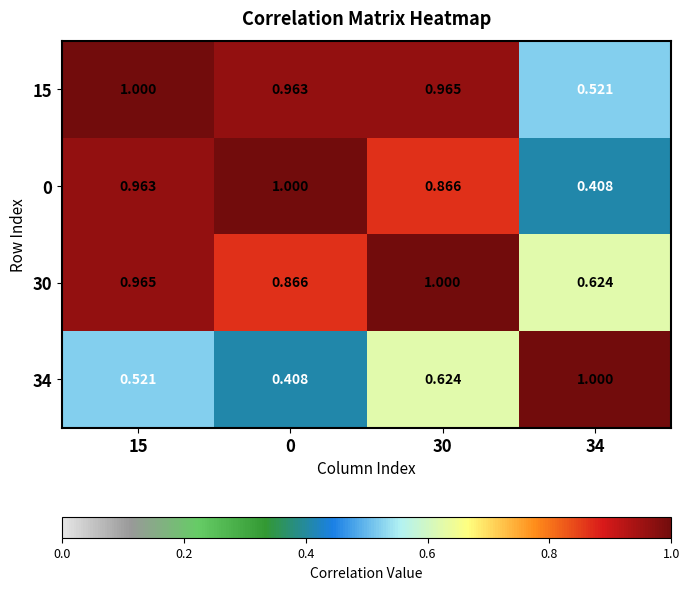

Which has a higher value, 30 or 15?

15